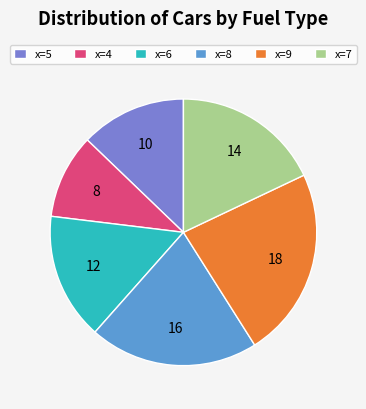

How many slices are in this pie chart?

6